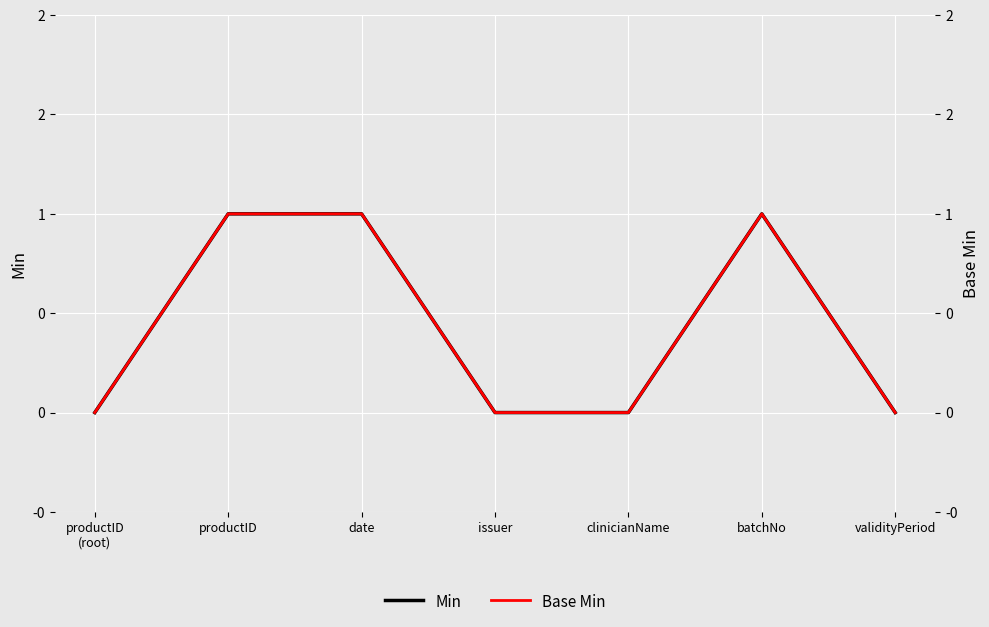

Which series has the widest spread of values?

Min